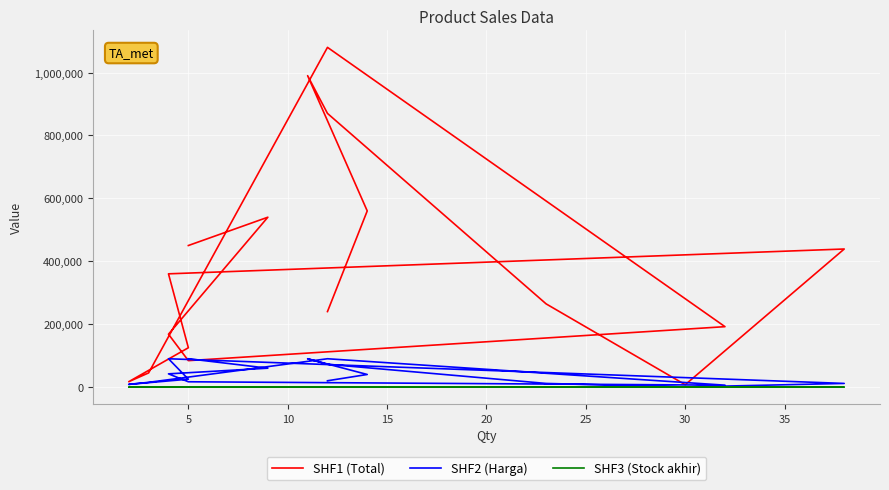

Reading left to right, list all the values displayed in this chart.

SHF1 (Total): 240000	560000	990000	870000	264500	7500	438900	360000	125000	17000	45000	1080000	192000	84000	168000	540000	450000
SHF2 (Harga): 20000	40000	90000	72500	11500	250	11550	90000	25000	8500	15000	90000	6000	16800	42000	60000	90000
SHF3 (Stock akhir): 12	14	11	12	23	30	38	4	5	2	3	12	32	5	4	9	5